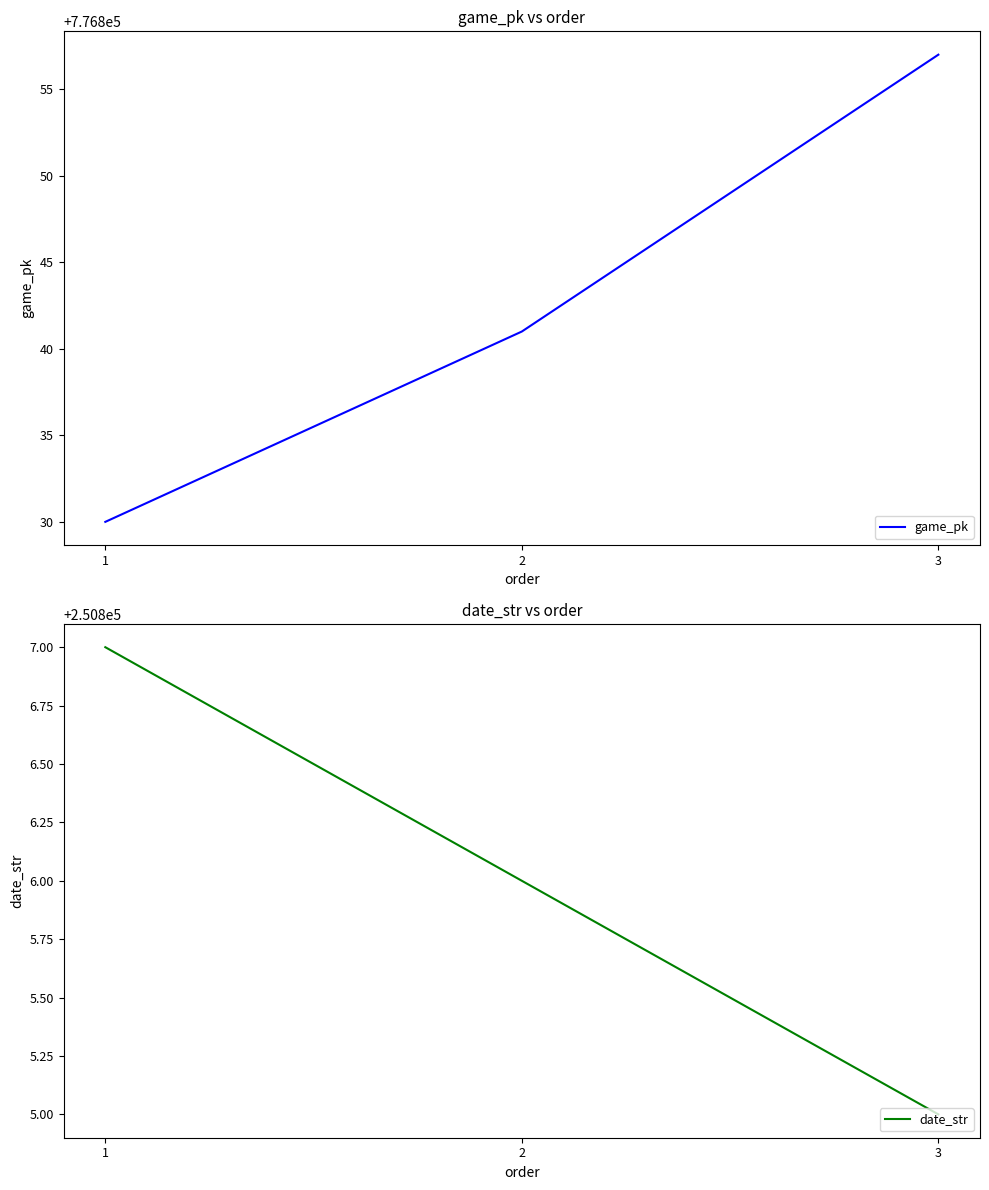

Does the chart display data point markers on the line(s)?

No